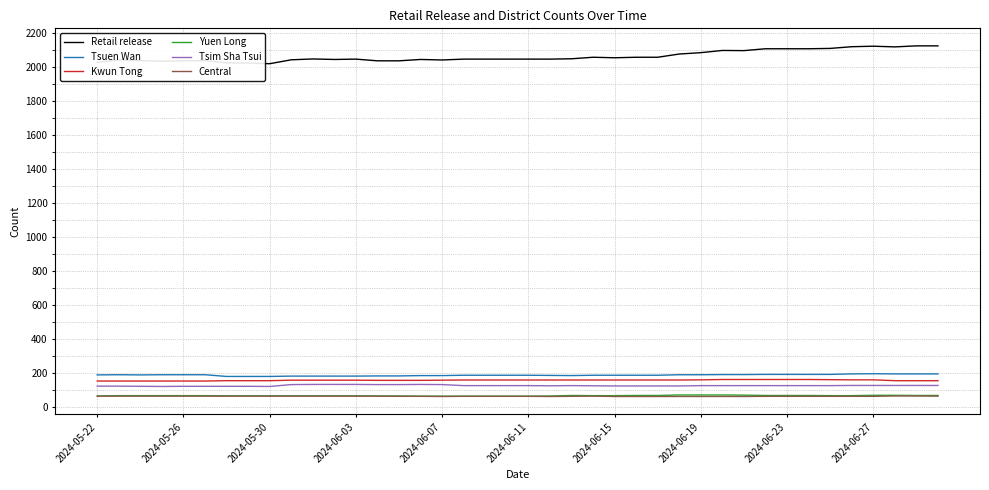

True or false: Yuen Long and Retail release intersect in this chart.

False